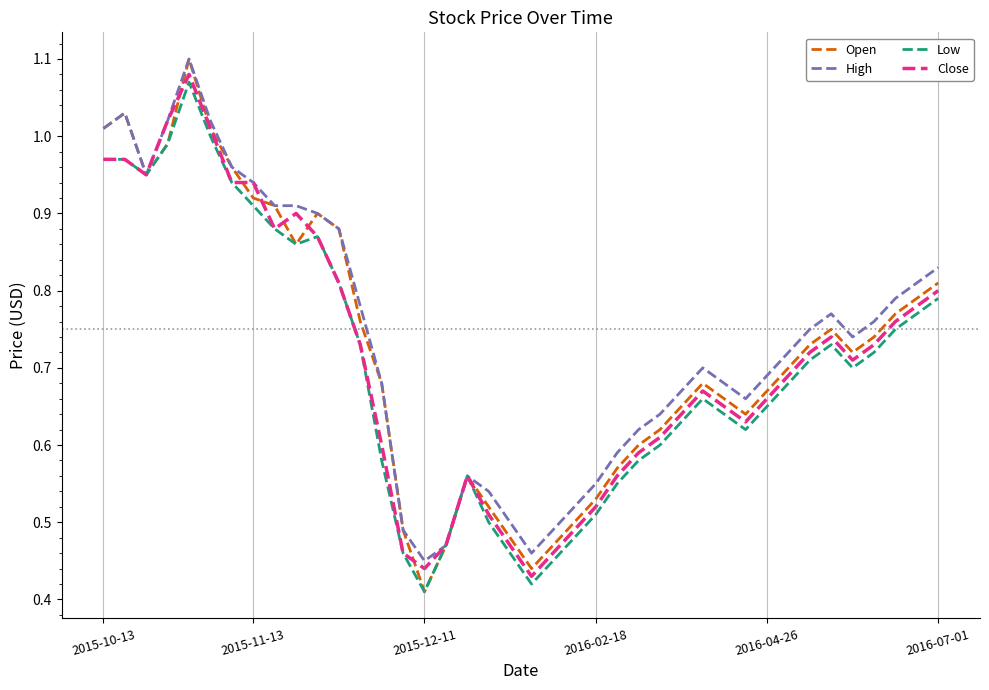

Which series has the largest range (max minus min)?

Open